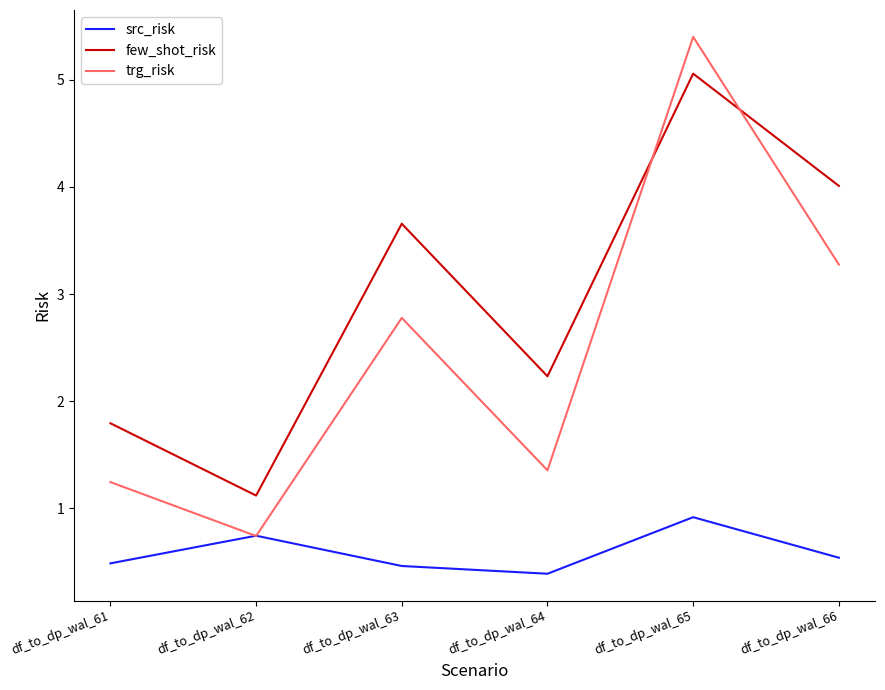

What is the sum of all few_shot_risk values?

17.9